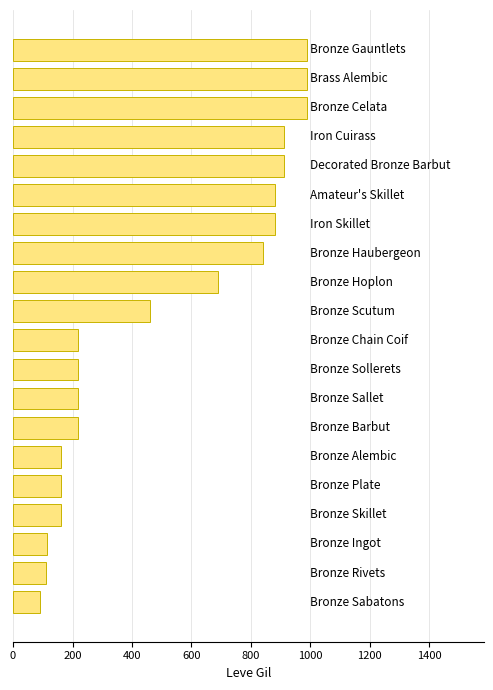

What is the minimum value shown in the chart?

90